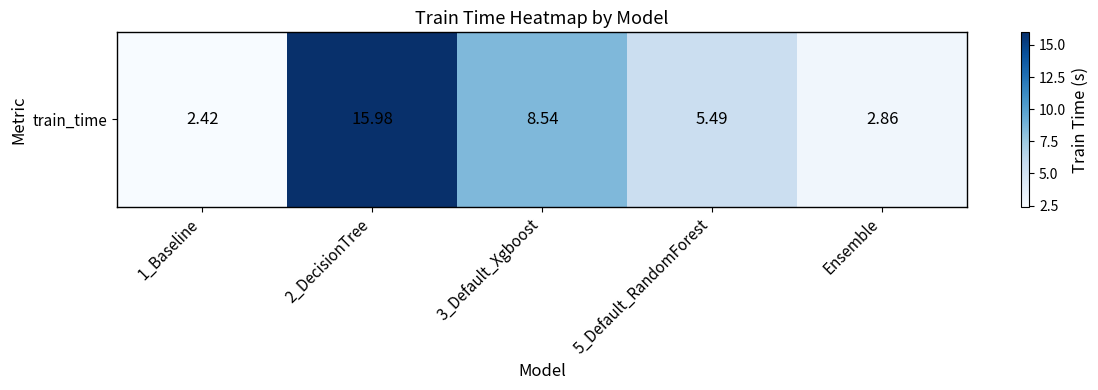

Count the number of values greater than 5.

3